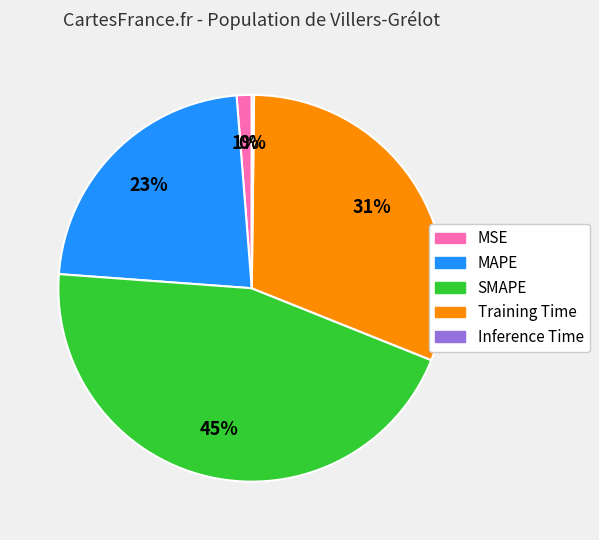

To the nearest percent, what is the average slice percentage?

20%